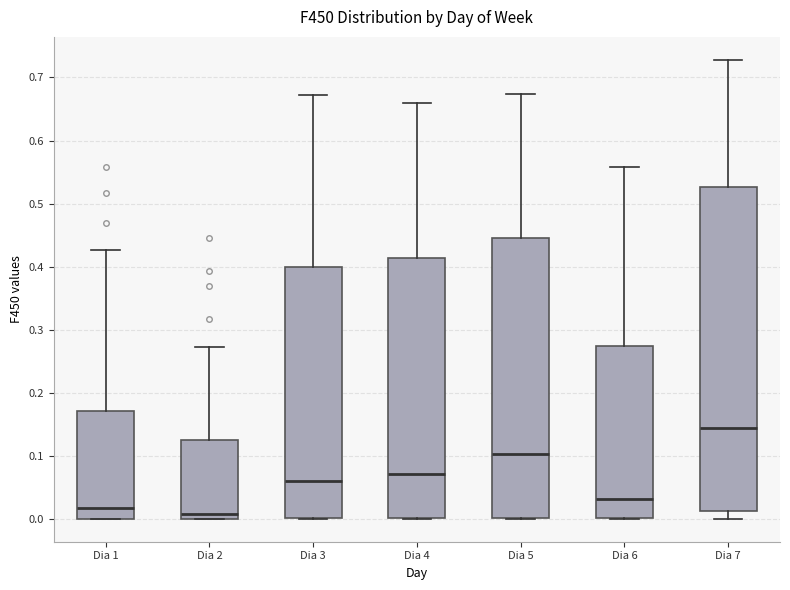

Reading left to right, read every box against the y-axis: the position of its median line, the range the box covers, and the ends of its whiskers. The values are not printed on the chart, so give them approximately, as read against the axis.

Dia 1: median 0.02, box 0.00 to 0.17, whiskers 0.00 to 0.43
Dia 2: median 0.01, box 0.00 to 0.12, whiskers 0.00 to 0.27
Dia 3: median 0.06, box 0.00 to 0.40, whiskers 0.00 to 0.67
Dia 4: median 0.07, box 0.00 to 0.41, whiskers 0.00 to 0.66
Dia 5: median 0.10, box 0.00 to 0.45, whiskers 0.00 to 0.67
Dia 6: median 0.03, box 0.00 to 0.27, whiskers 0.00 to 0.56
Dia 7: median 0.14, box 0.01 to 0.53, whiskers 0.00 to 0.73